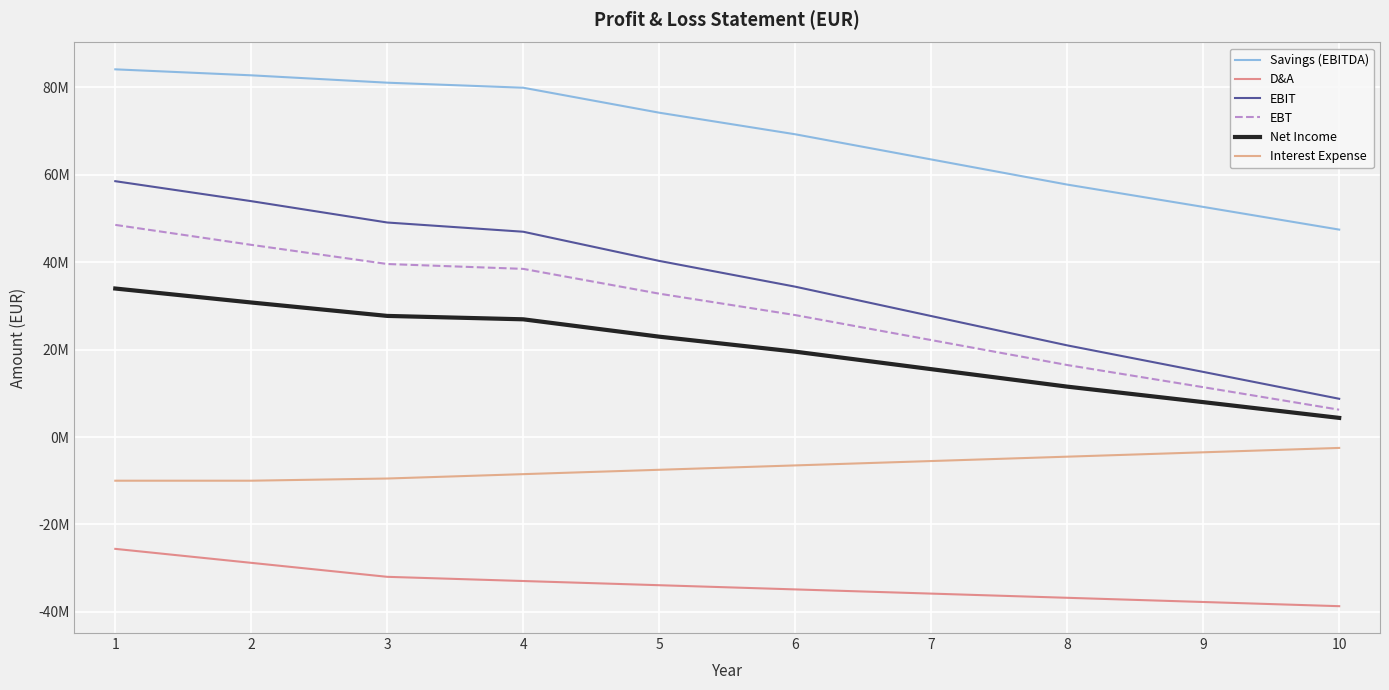

Does the chart have visible grid lines?

Yes